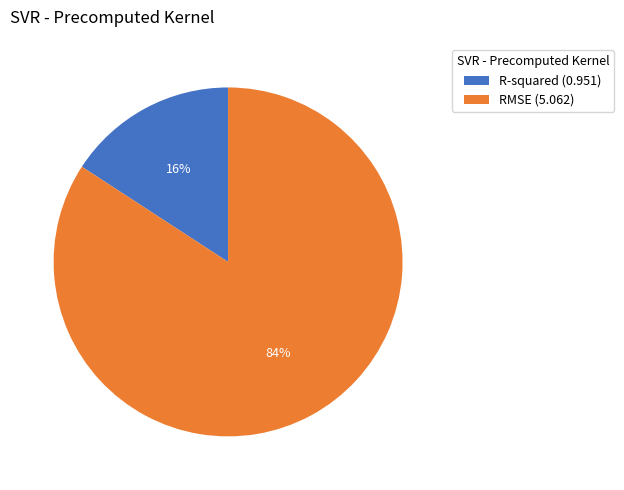

Which has a higher value, RMSE (5.062) or R-squared (0.951)?

RMSE (5.062)